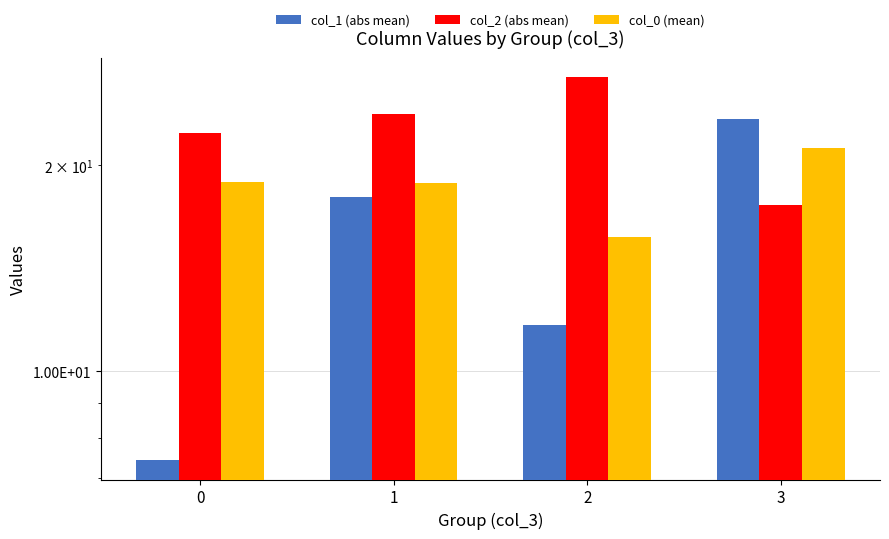

List the labels in order of col_2 (abs mean) value, largest first.

2, 1, 0, 3